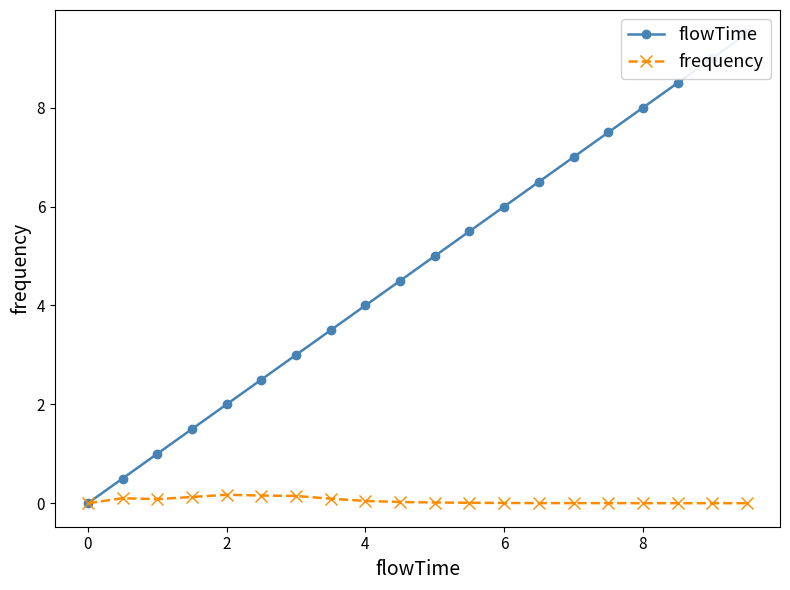

Rank the series at 6 from lowest to highest value.

frequency, flowTime